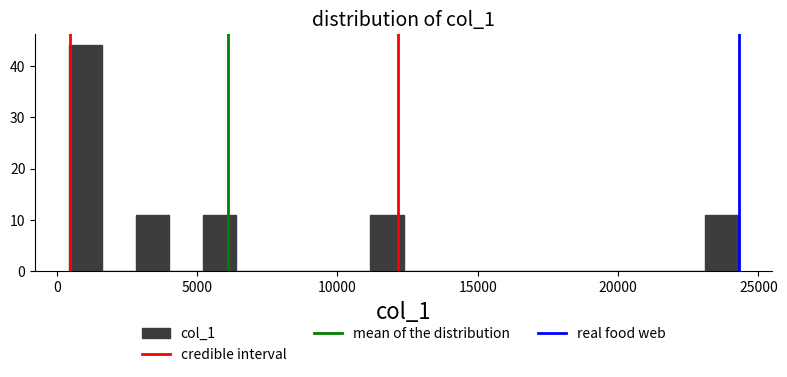

Read against the x-axis, roughly where is the centre of the tallest bar?

1000